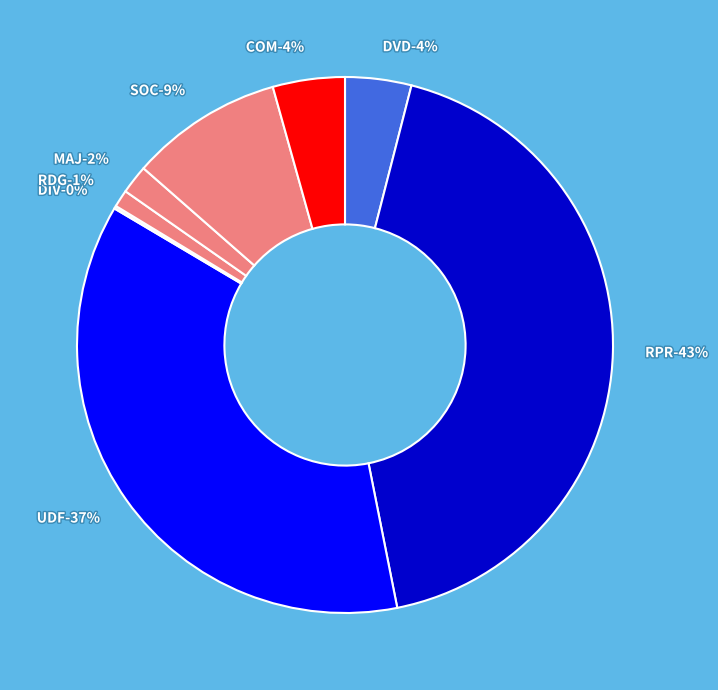

Does any single category account for the majority?

No